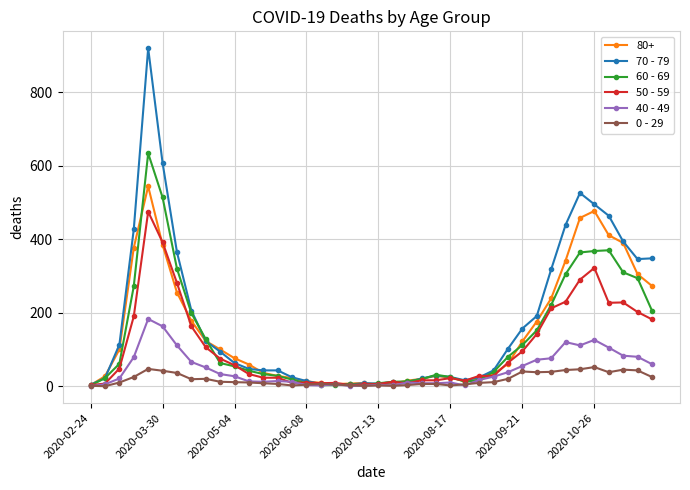

Which series has the largest range (max minus min)?

70 - 79